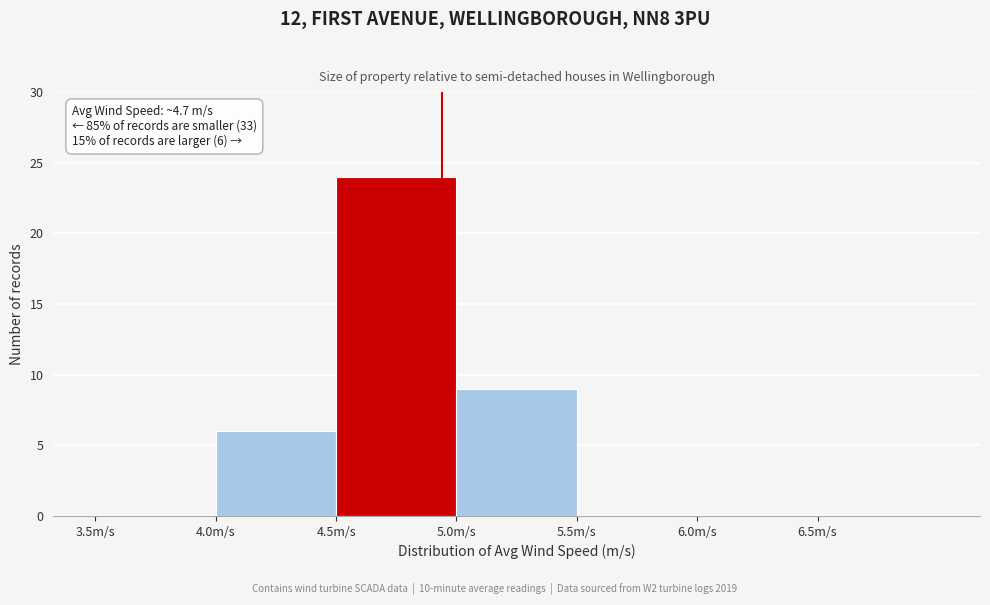

Over which range of the x-axis is the bar tallest?

4.5 to 5.0